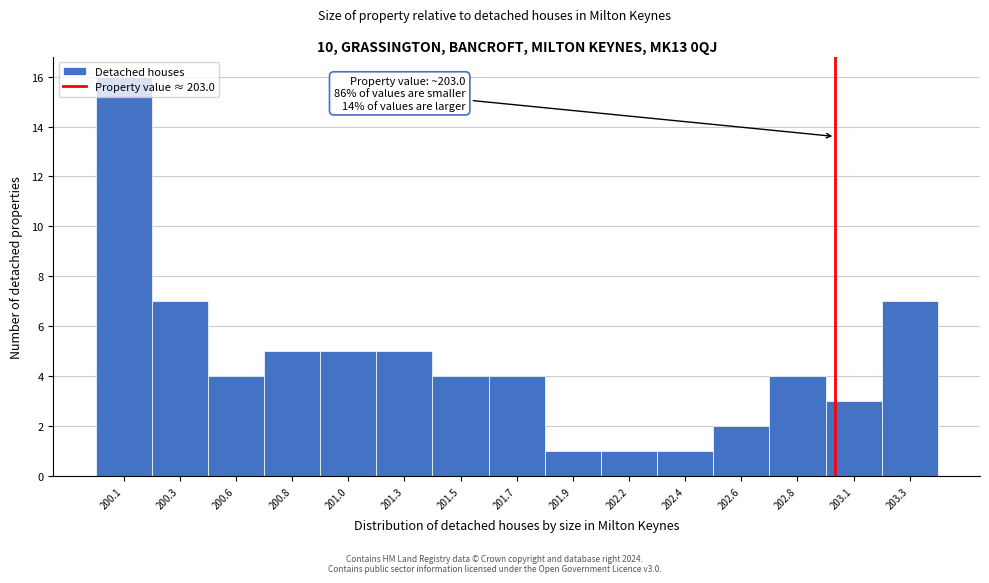

Which has a higher value, 202.8 or 202.6?

202.8